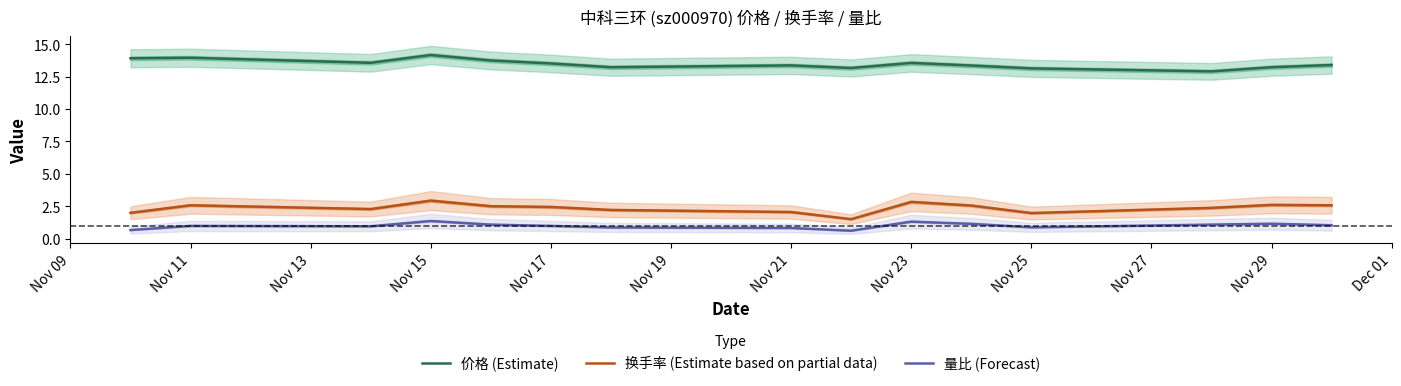

What are all the series names shown in the legend?

价格 (Estimate), 换手率 (Estimate based on partial data), 量比 (Forecast)